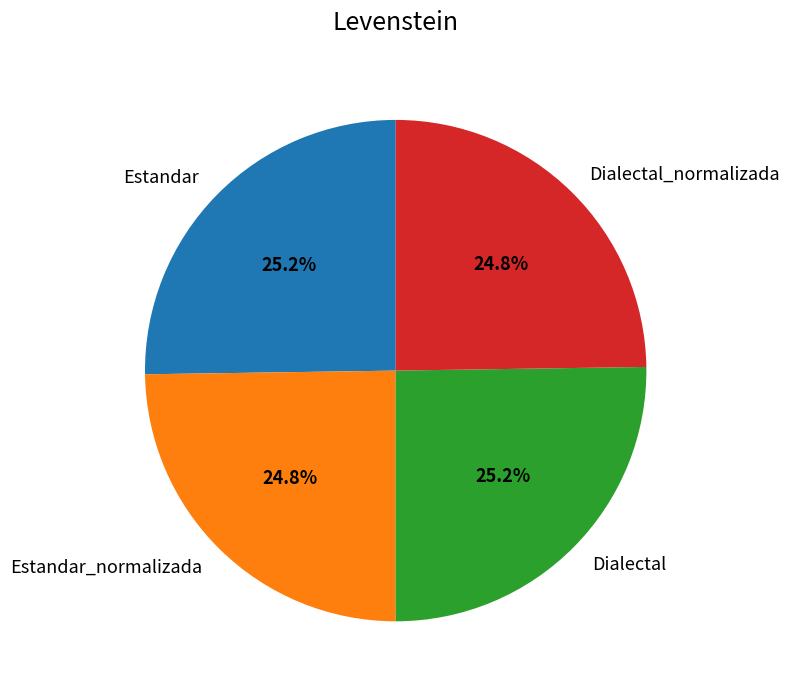

How many slices are in this pie chart?

4